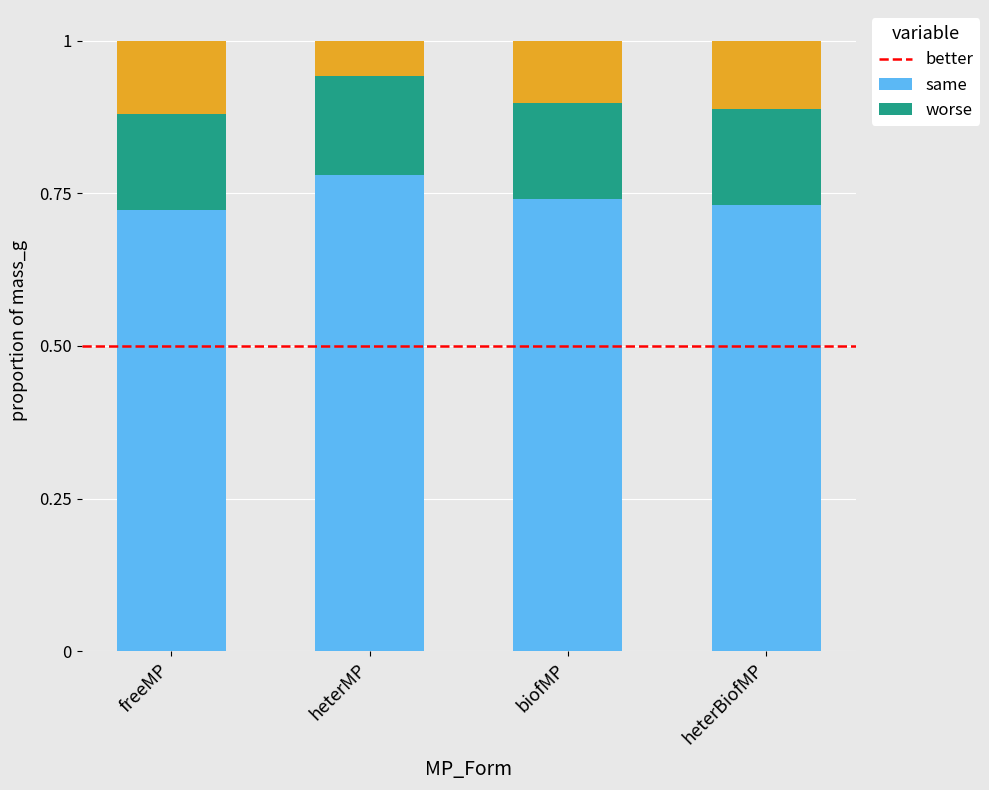

True or false: better has a value of 0.4 at heterMP.

False